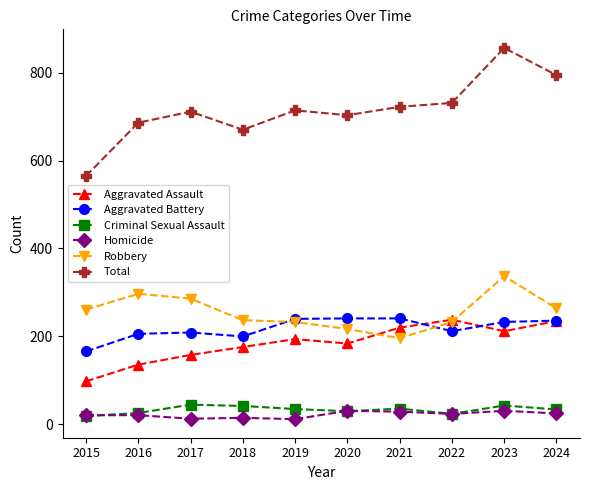

Which series has the largest range (max minus min)?

Total